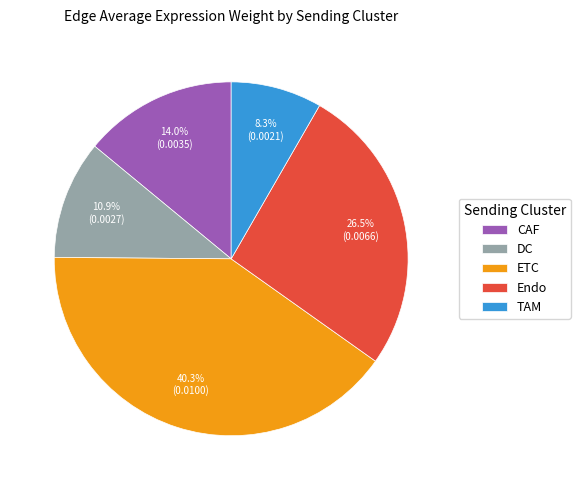

Rank the categories by value from highest to lowest.

ETC, Endo, CAF, DC, TAM